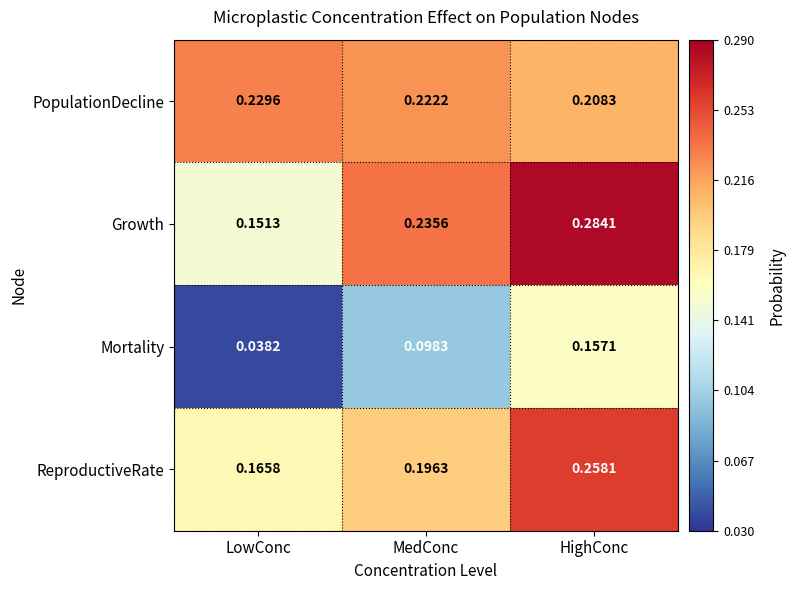

Where is PopulationDecline nearest to the value 0?

HighConc